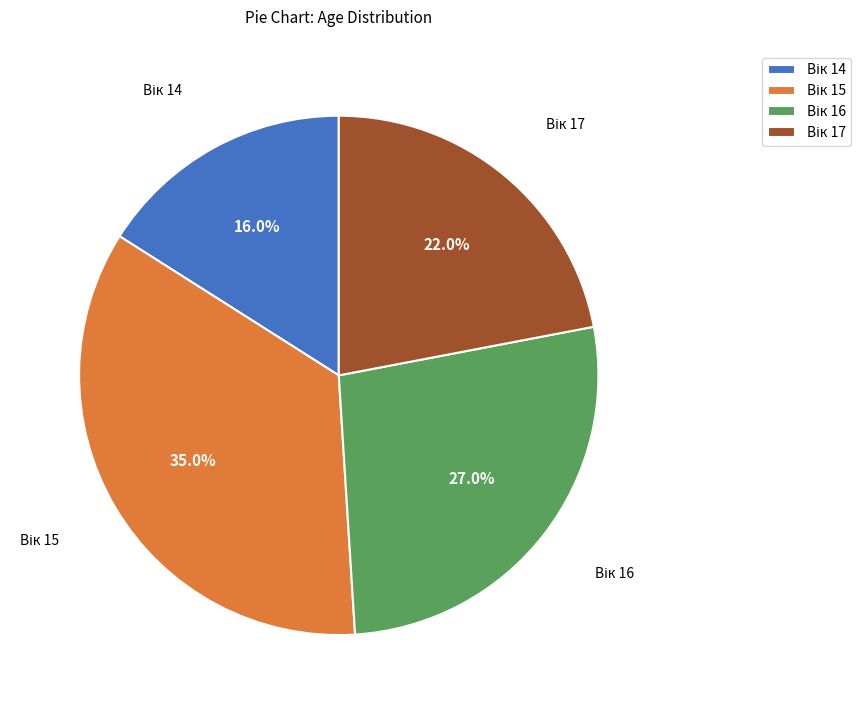

Does any single category account for the majority?

No